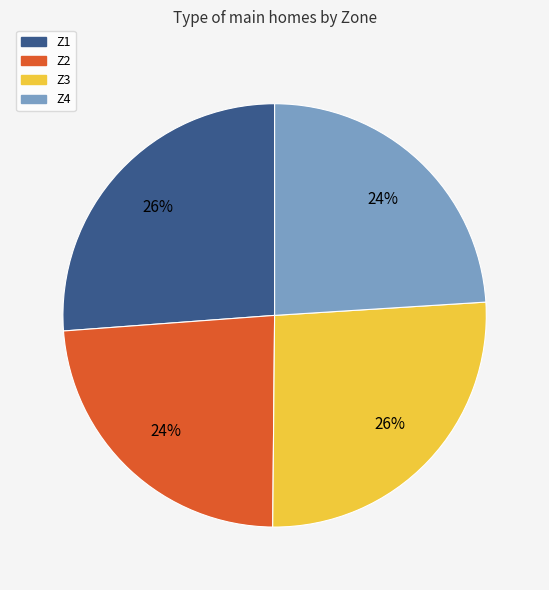

Combined, do Z3 and Z1 account for over 50%?

Yes